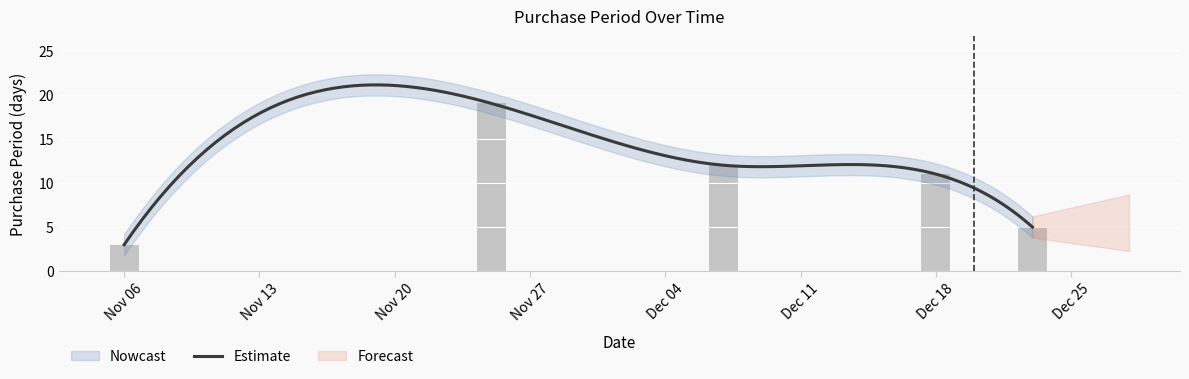

List the labels in order of value, largest first.

2015-11-25, 2015-12-07, 2015-12-18, 2015-12-23, 2015-11-06